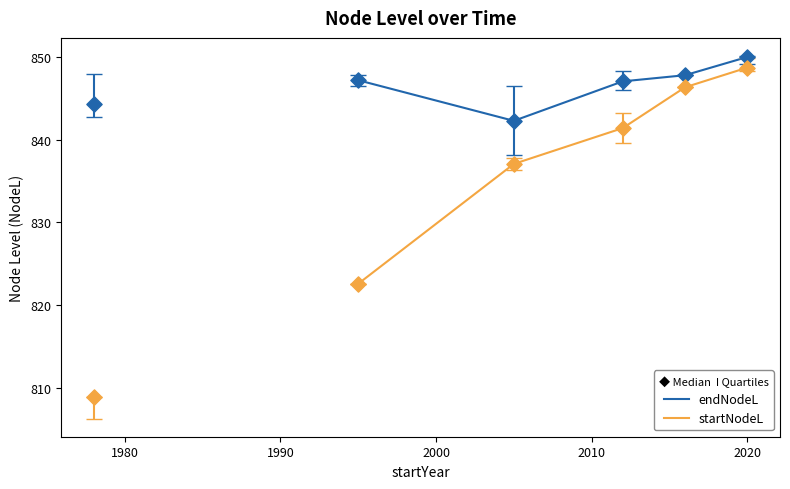

At how many categories does at least one series exceed 839?

6